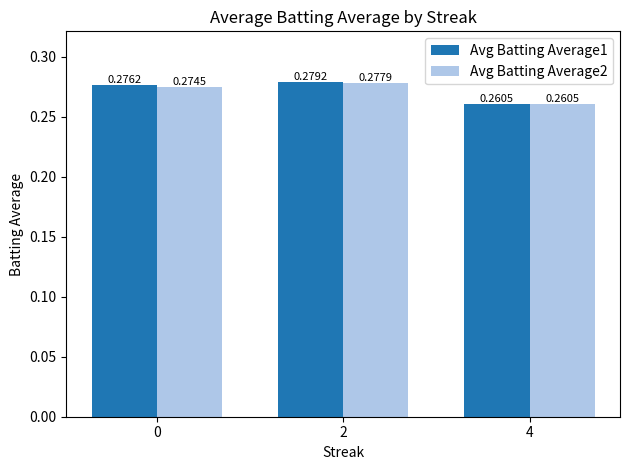

What are all the series names shown in the legend?

Avg Batting Average1, Avg Batting Average2